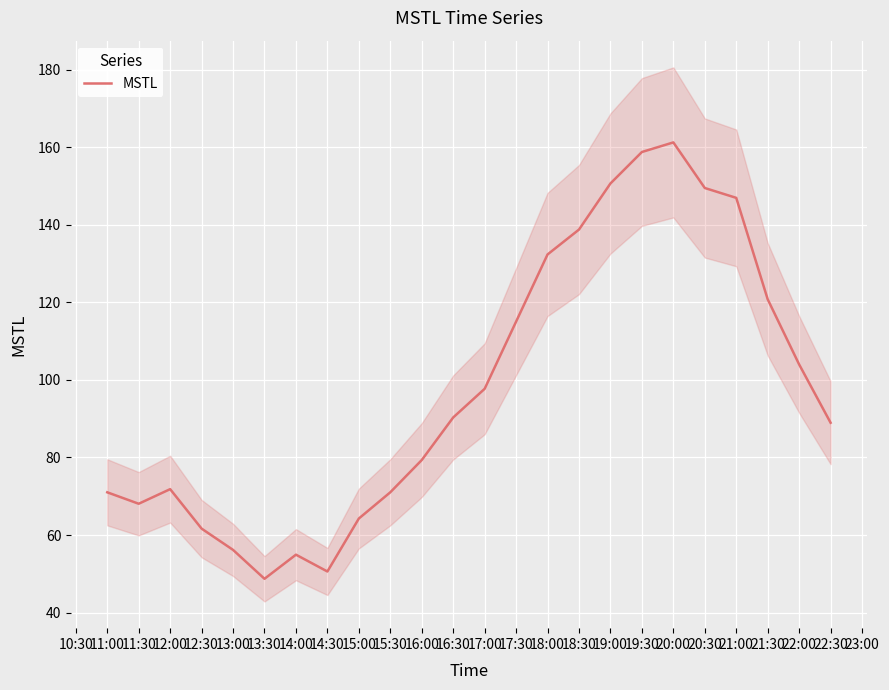

What is the smallest value displayed?

48.7